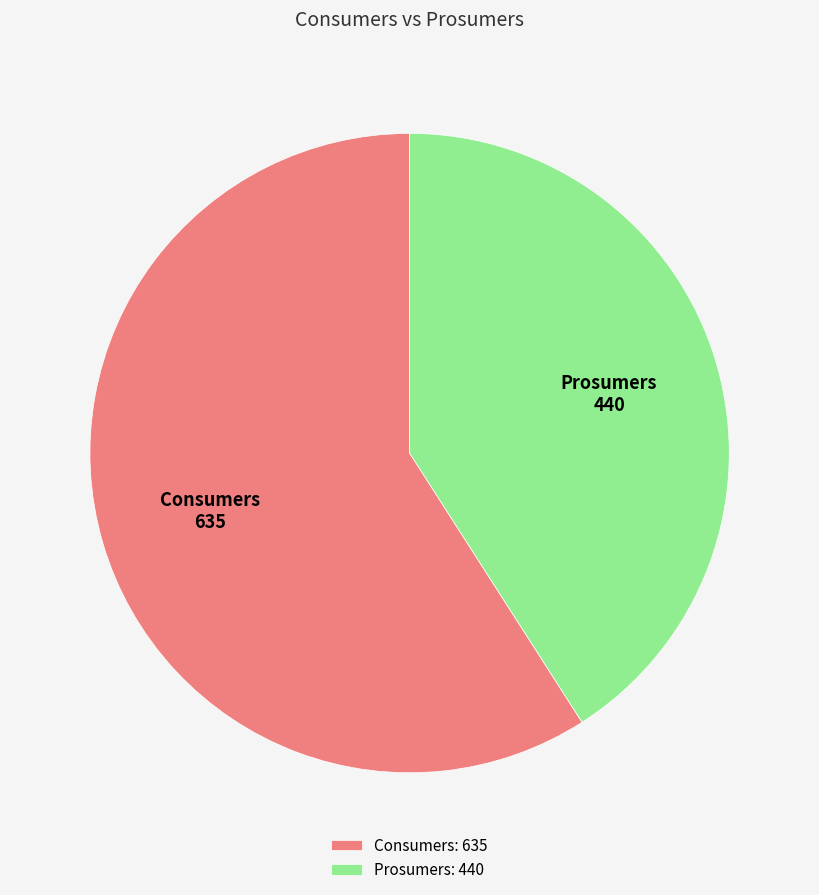

What is the majority slice?

Consumers